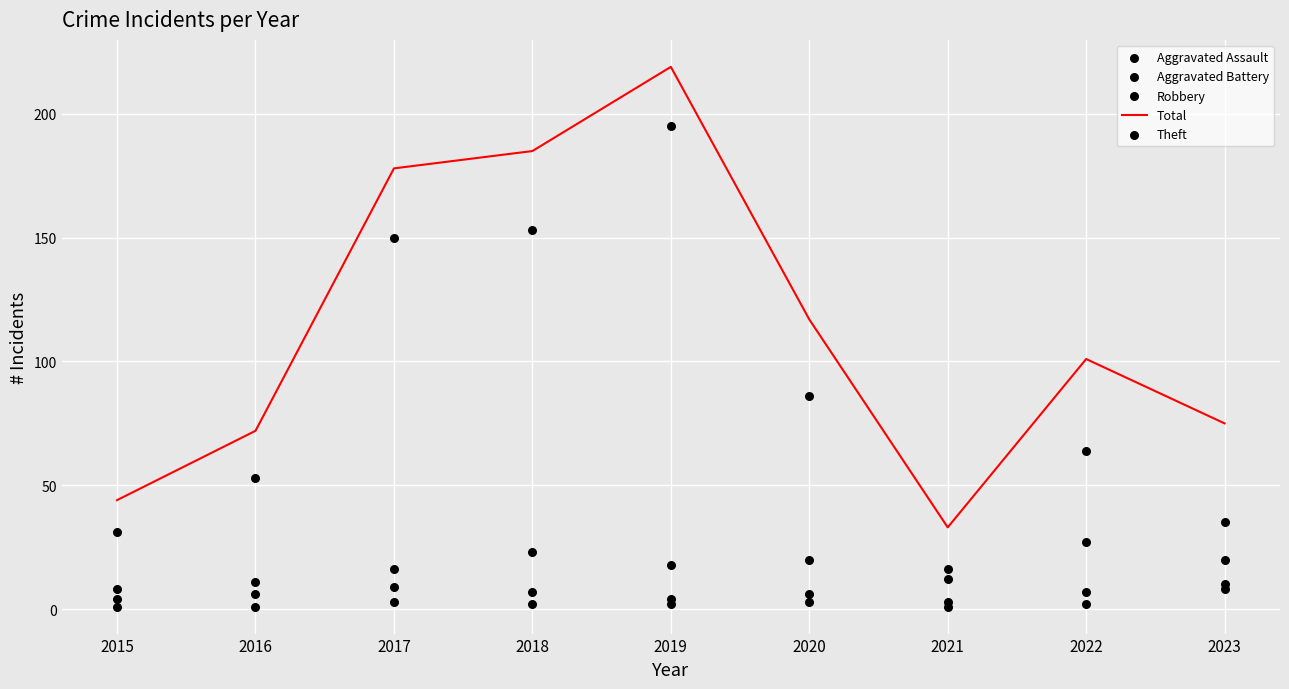

Which series reaches the minimum Y coordinate?

Aggravated Assault